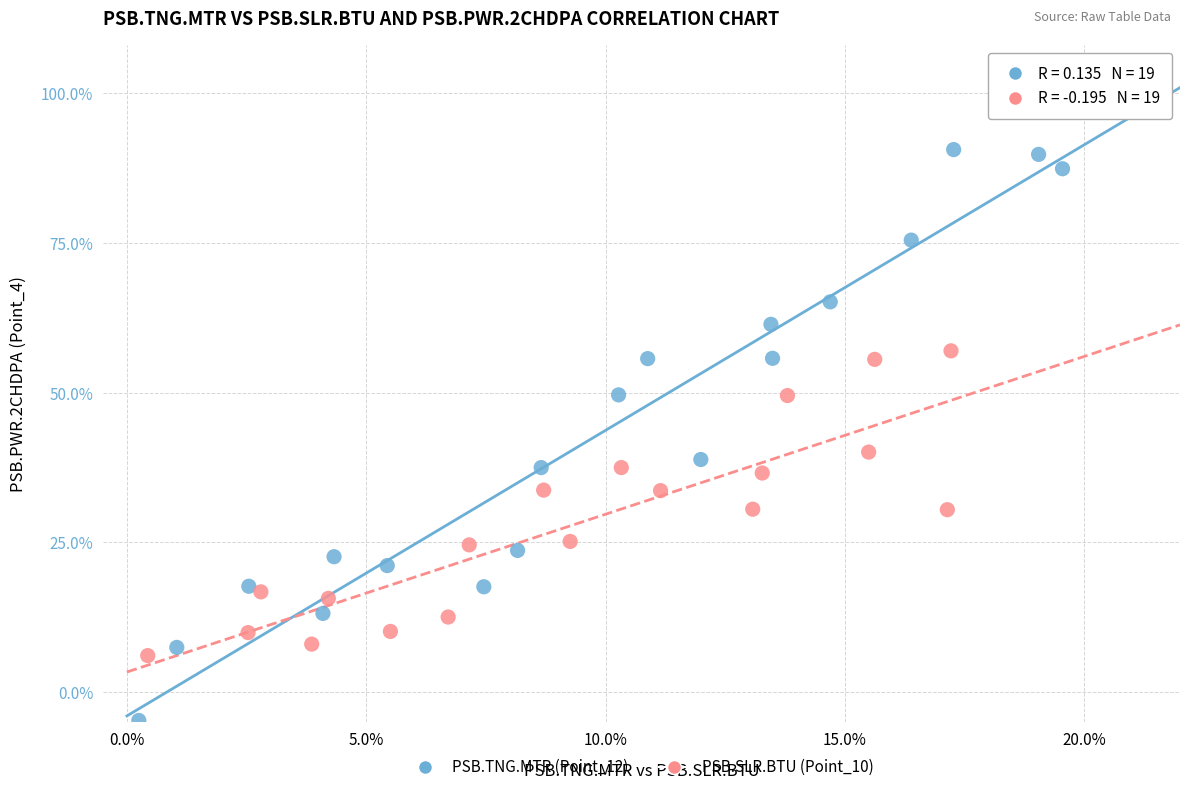

What are all the series names shown in the legend?

PSB.TNG.MTR (Point_12), PSB.SLR.BTU (Point_10)